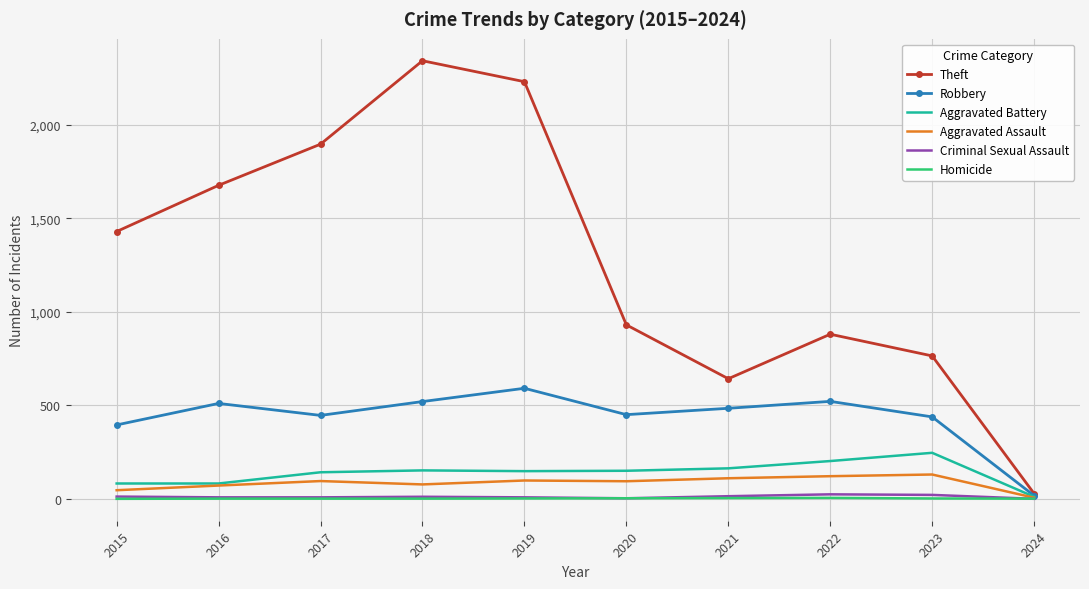

At which label does Theft reach its peak?

2018